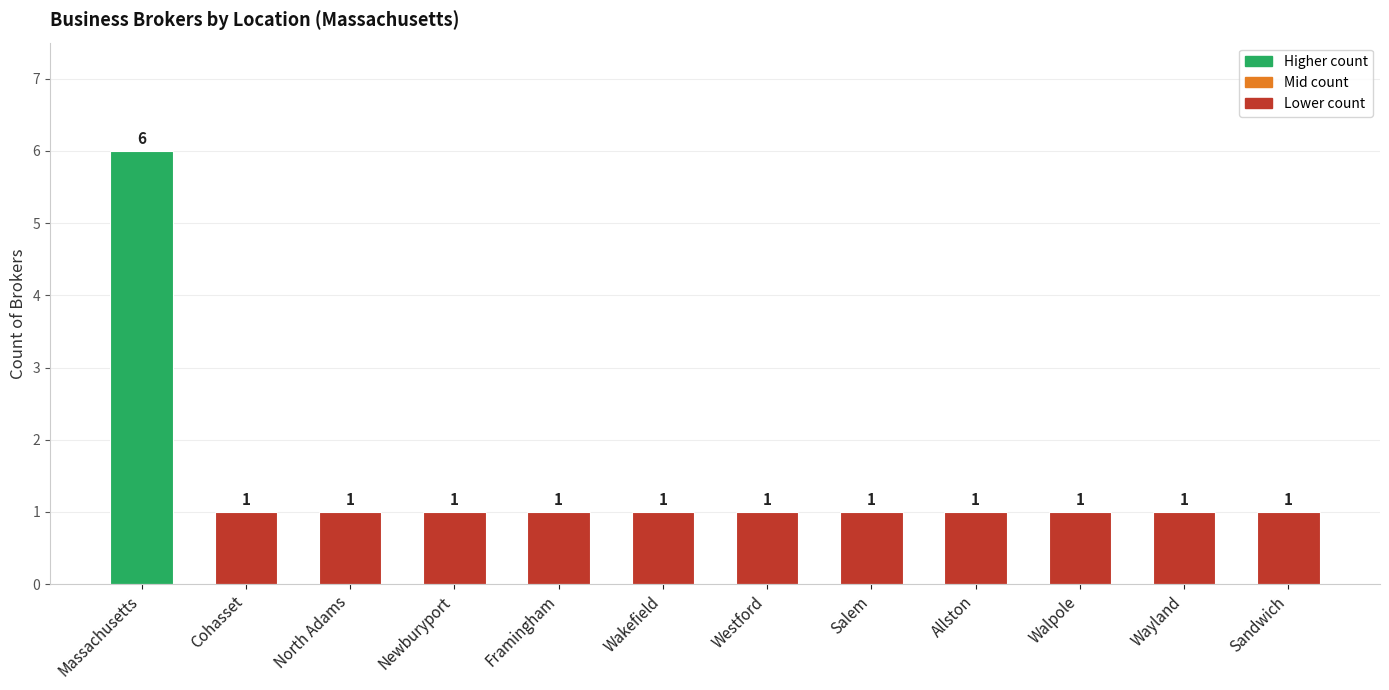

Count the values in the range 1 to 2.

11